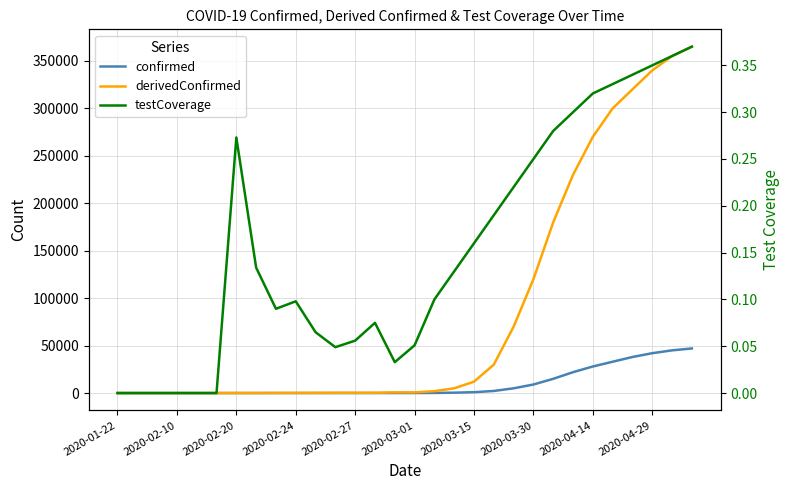

True or false: testCoverage and derivedConfirmed intersect in this chart.

False